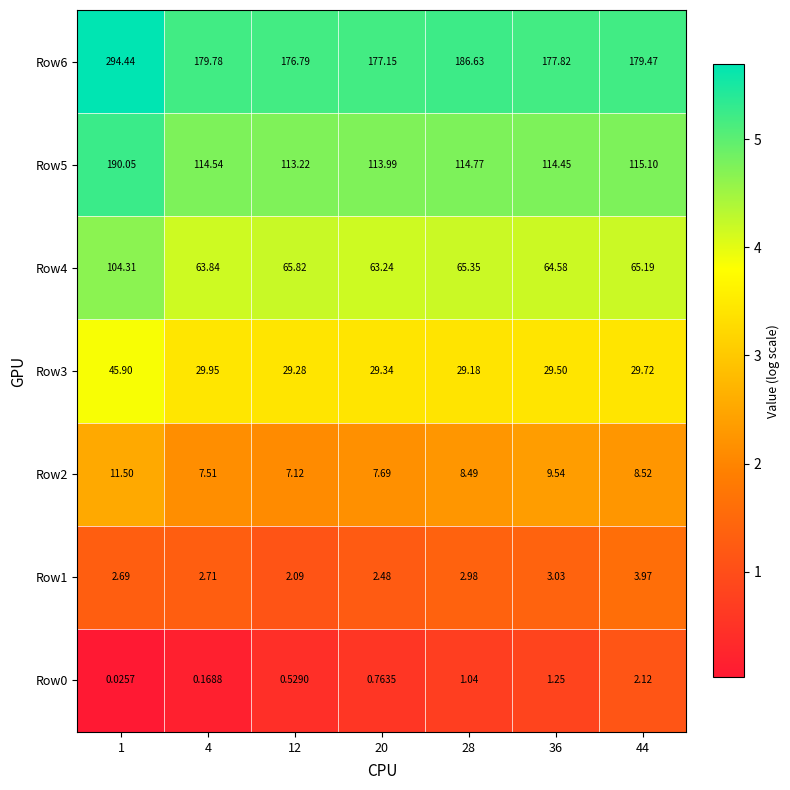

Is the value of Row1 at 36 greater than the value of Row0 at 44?

Yes